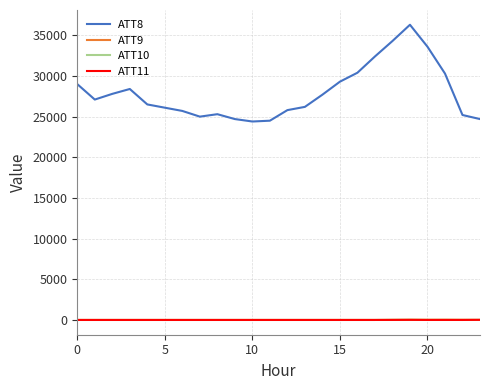

What is the maximum value shown in the chart?

36300.0